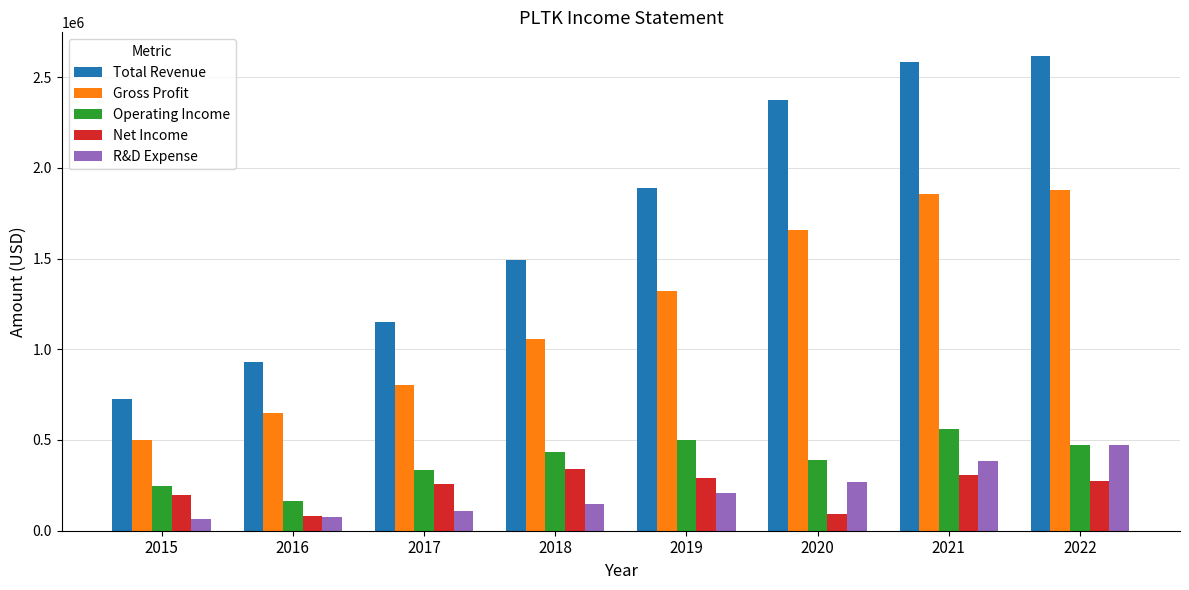

What is the smallest value displayed?

67000